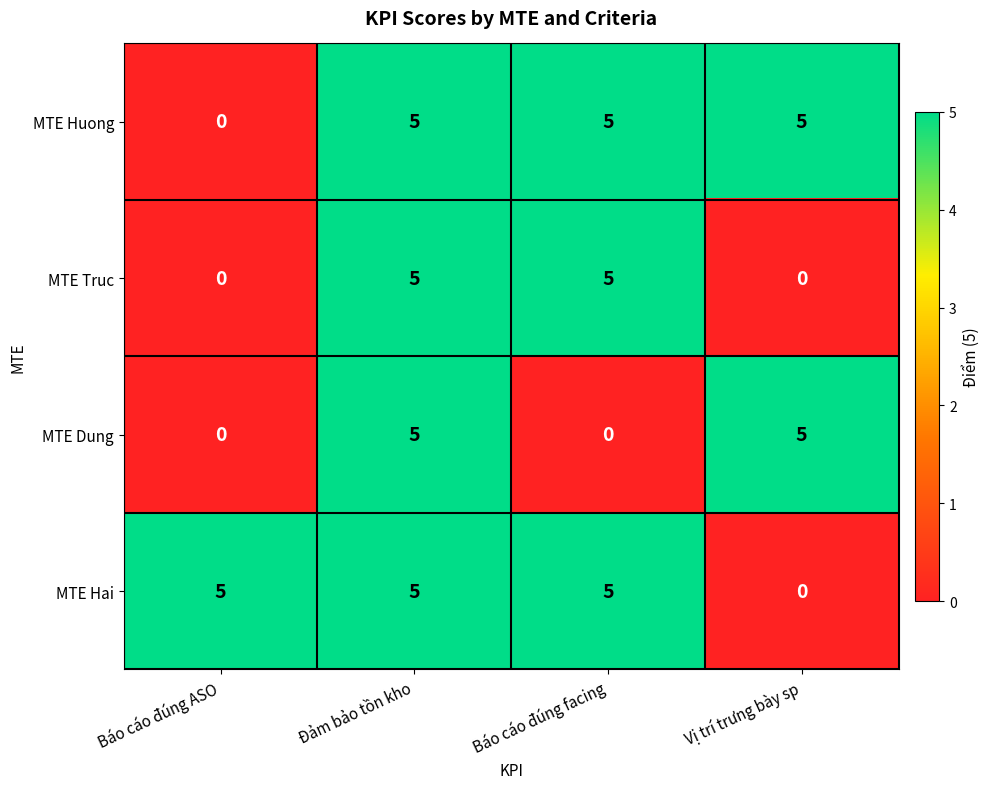

The MTE Truc series shows -3 at Báo cáo đúng ASO. True or false?

False